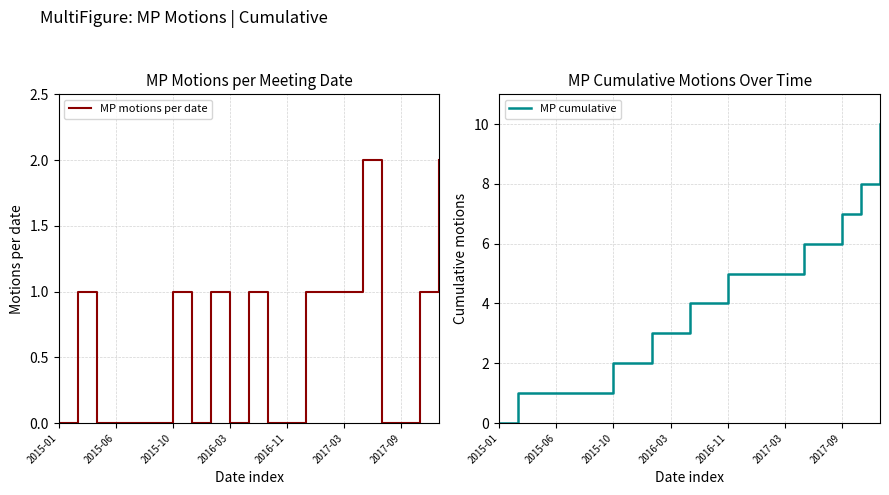

In MP motions per date, how many points are higher than both neighbors (excluding endpoints)?

5